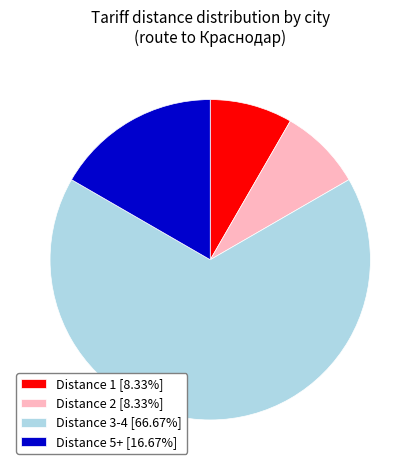

What is the ratio of the value at Distance 5+ [16.67%] to the value at Distance 1 [8.33%]?

2.0